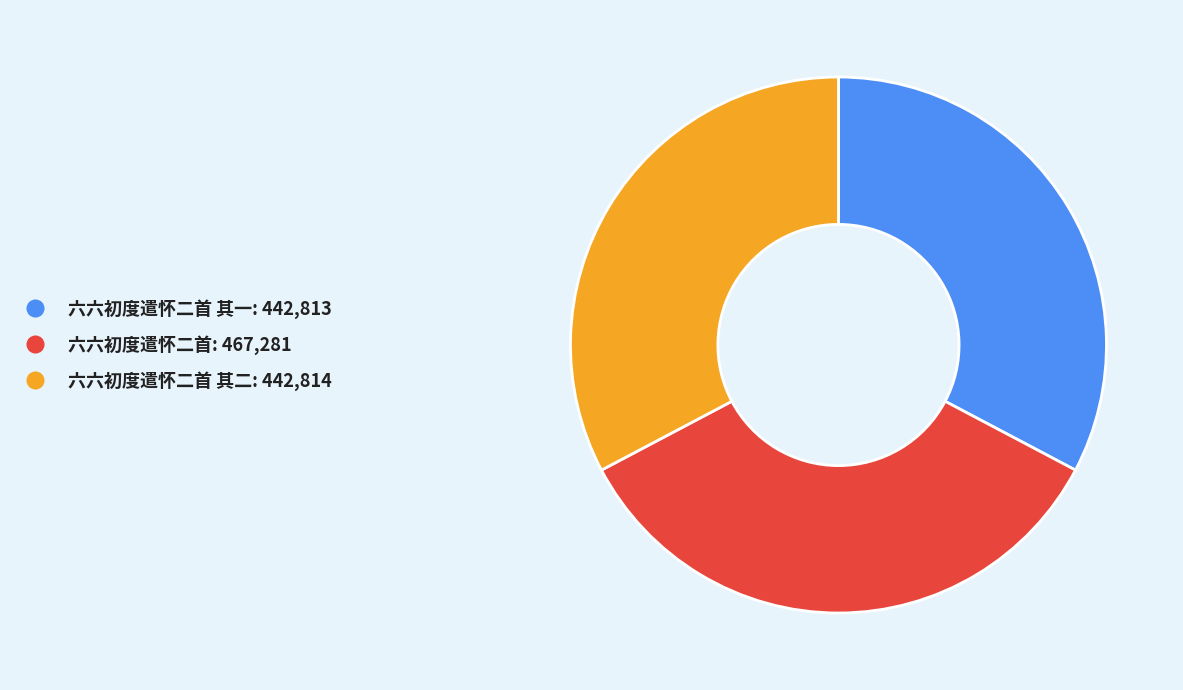

How many slices are in this pie chart?

3